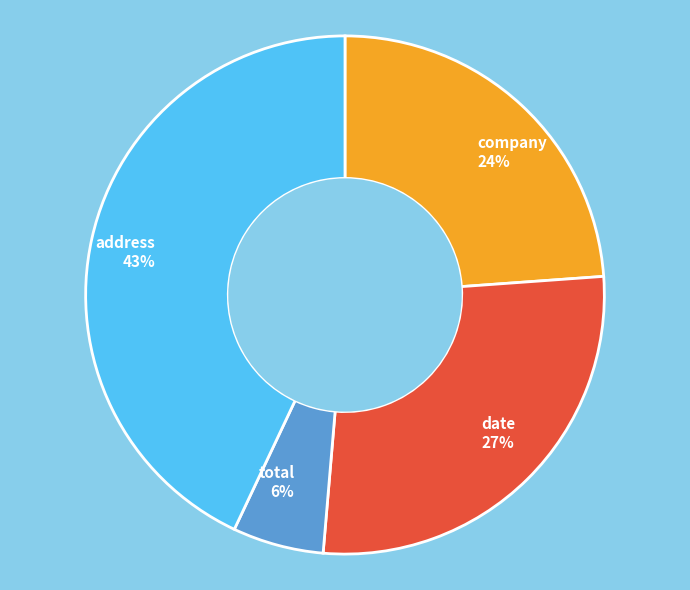

Does address represent more than half of the total?

No